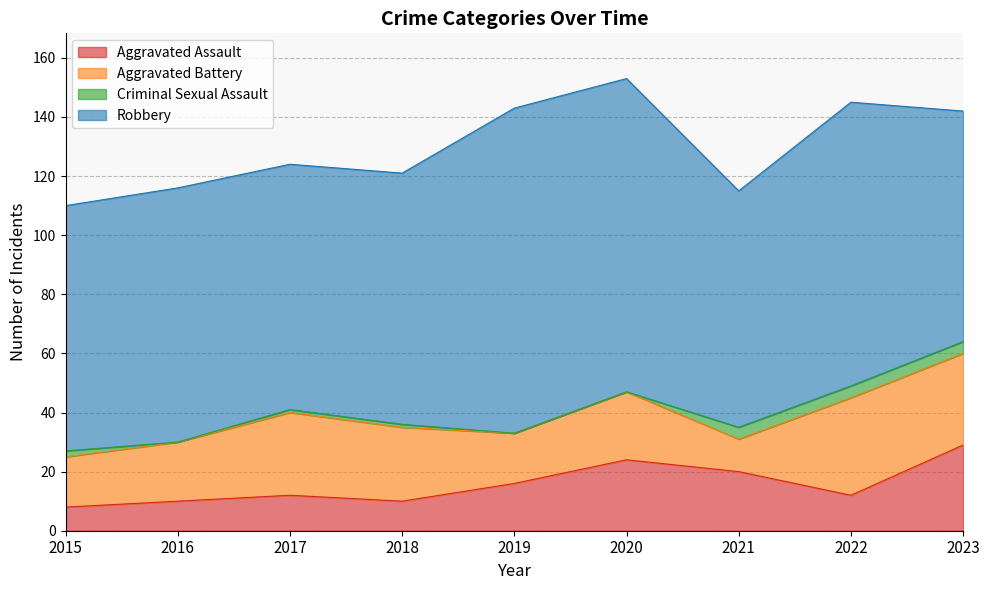

What is the value of the Aggravated Battery point at the 6th from the left?

23